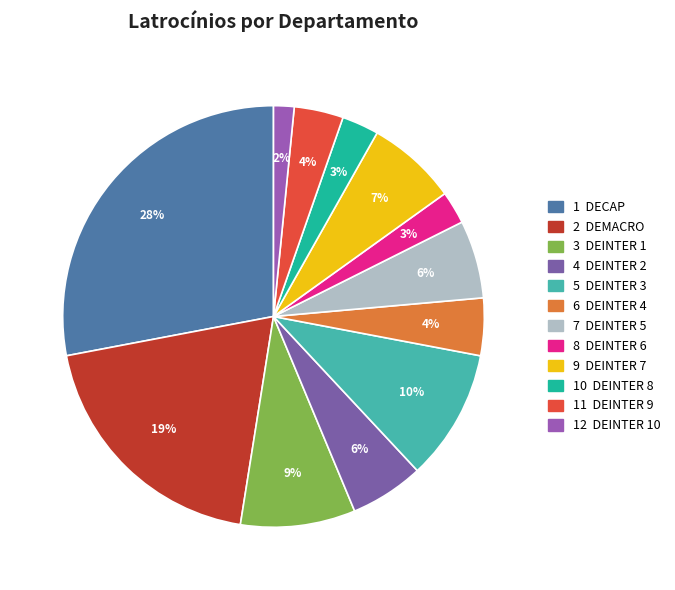

How many segments does this pie chart have?

12